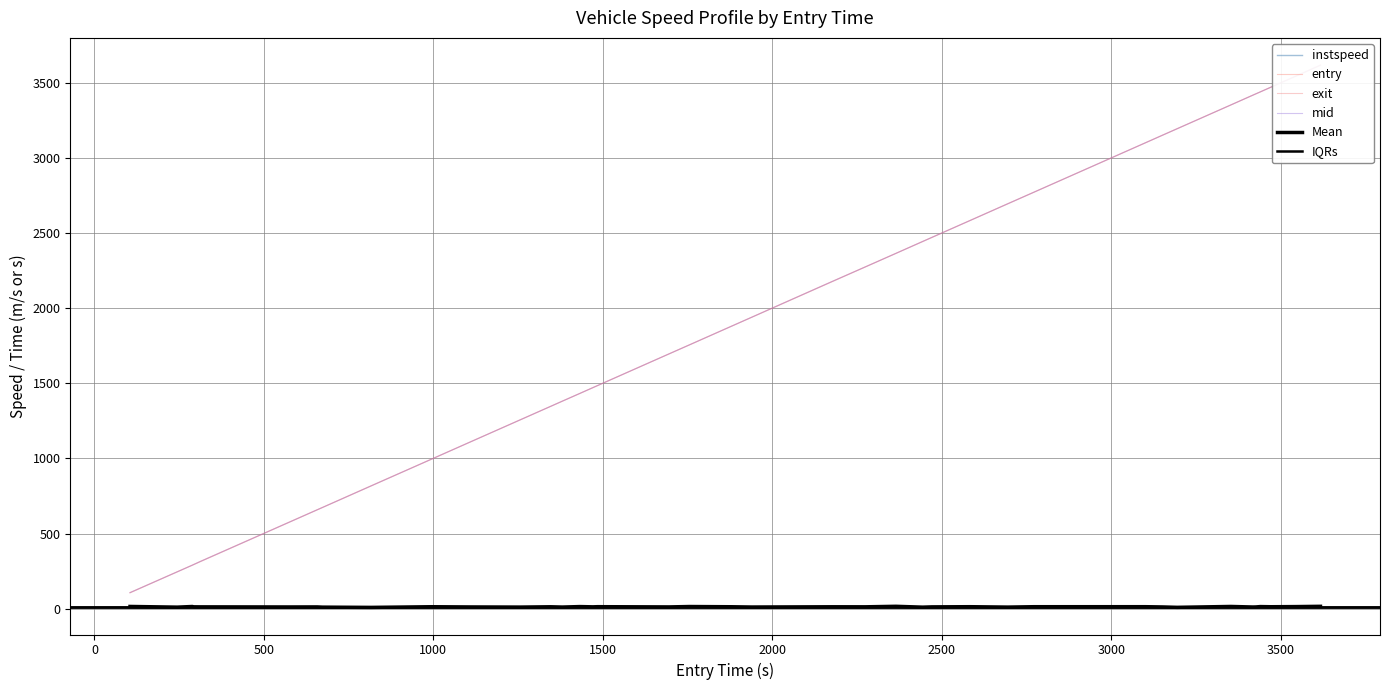

How many data points does each series have?

40